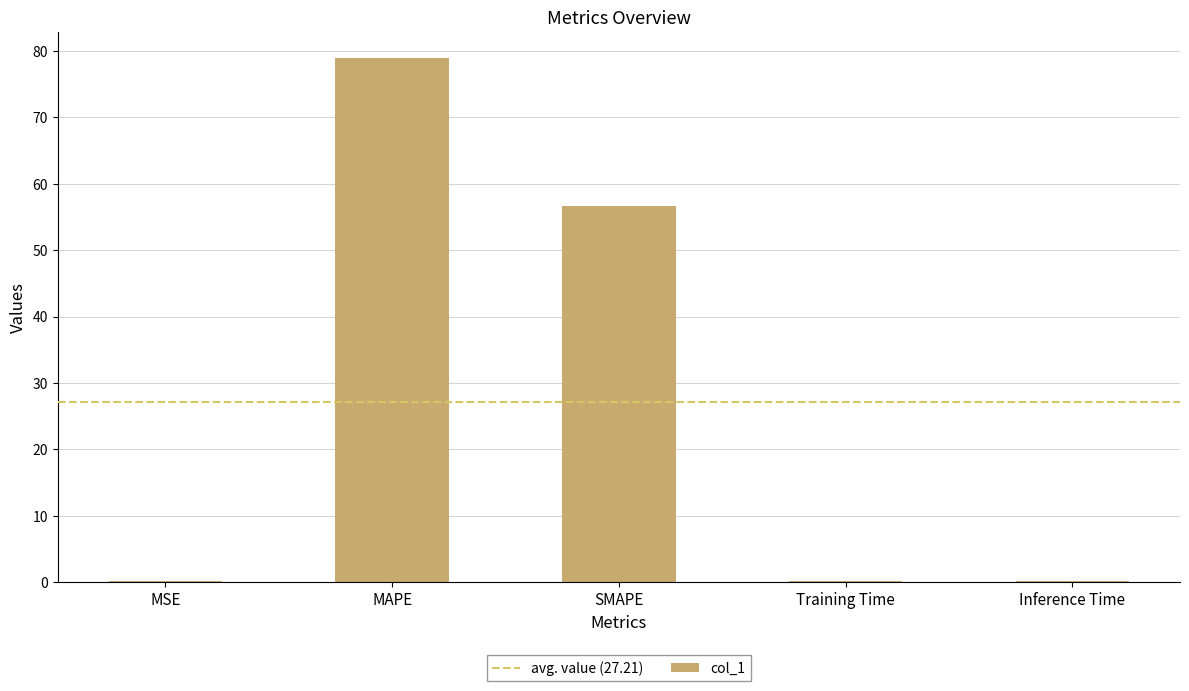

Which has a higher value, Inference Time or SMAPE?

SMAPE